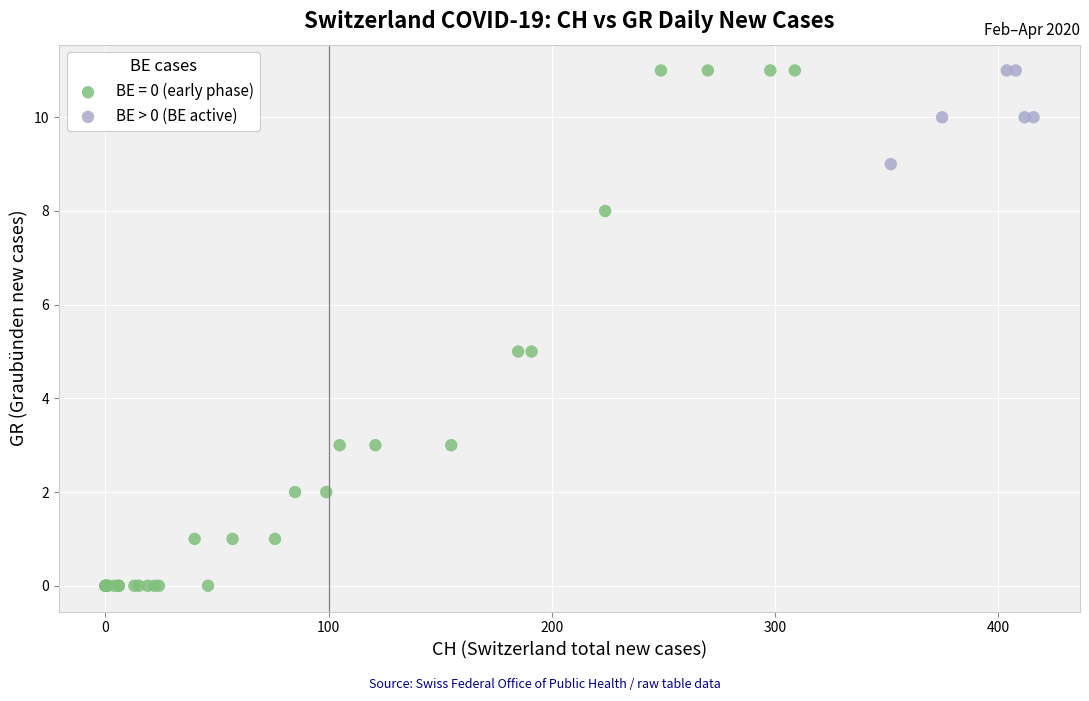

Which series has the largest Y range (max minus min)?

BE = 0 (early phase)